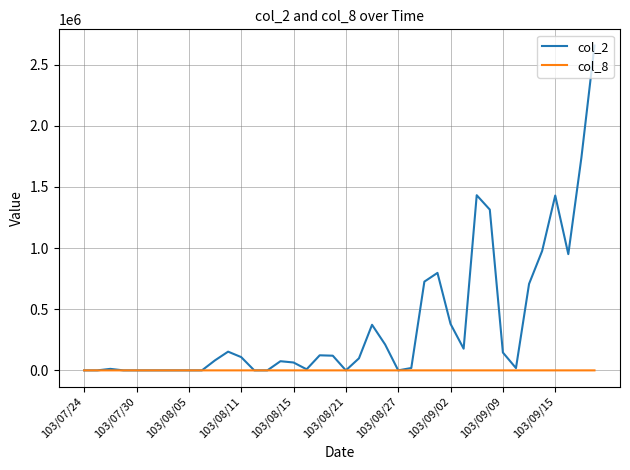

Which series has the largest total across all categories?

col_2